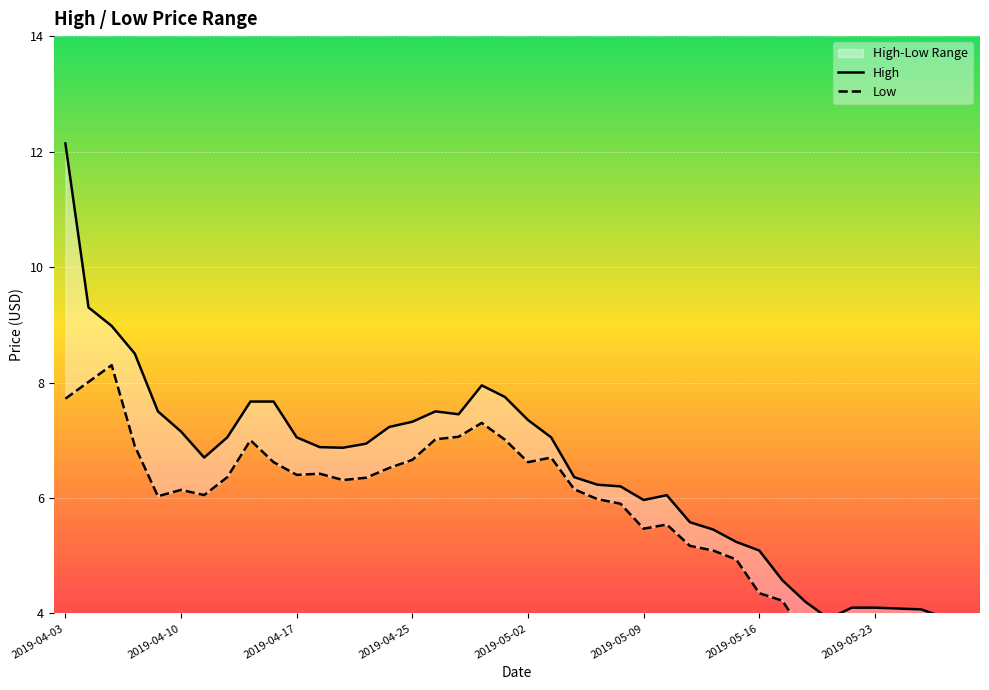

Is this an area chart (filled region under the line)?

No